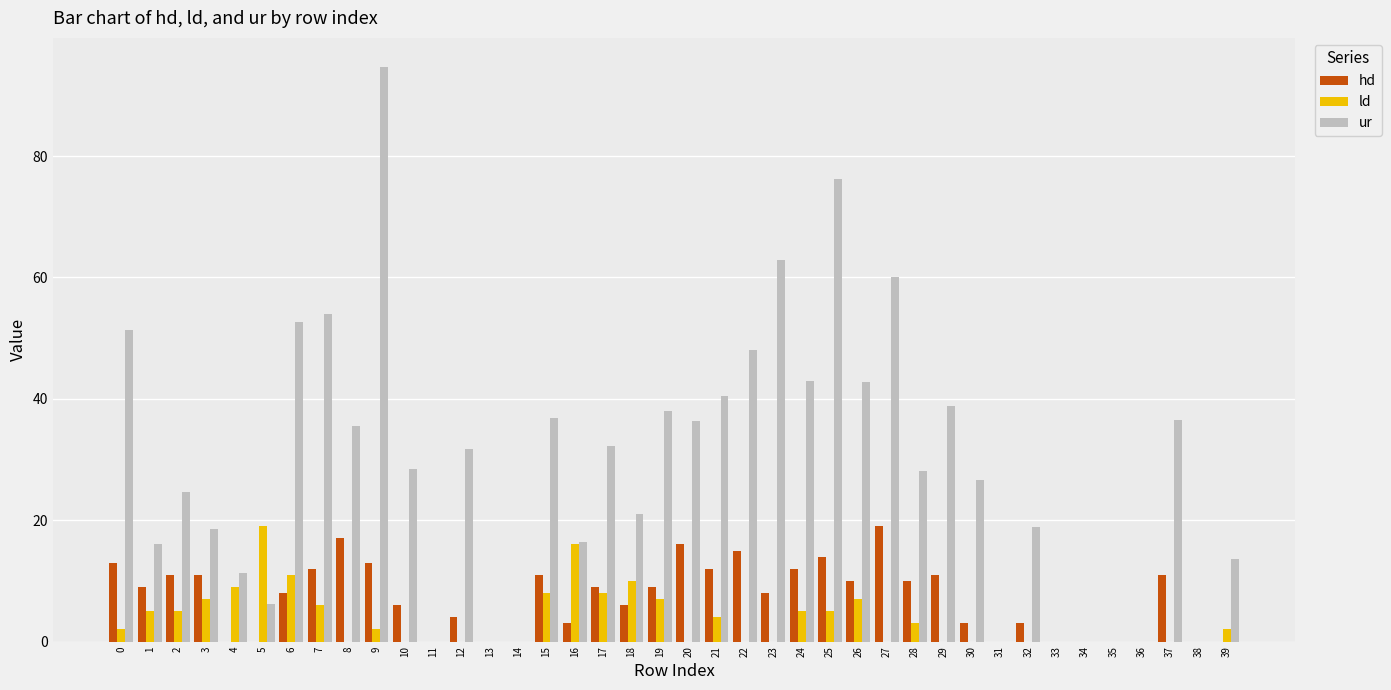

What is the approximate value of hd at 6?

8.0